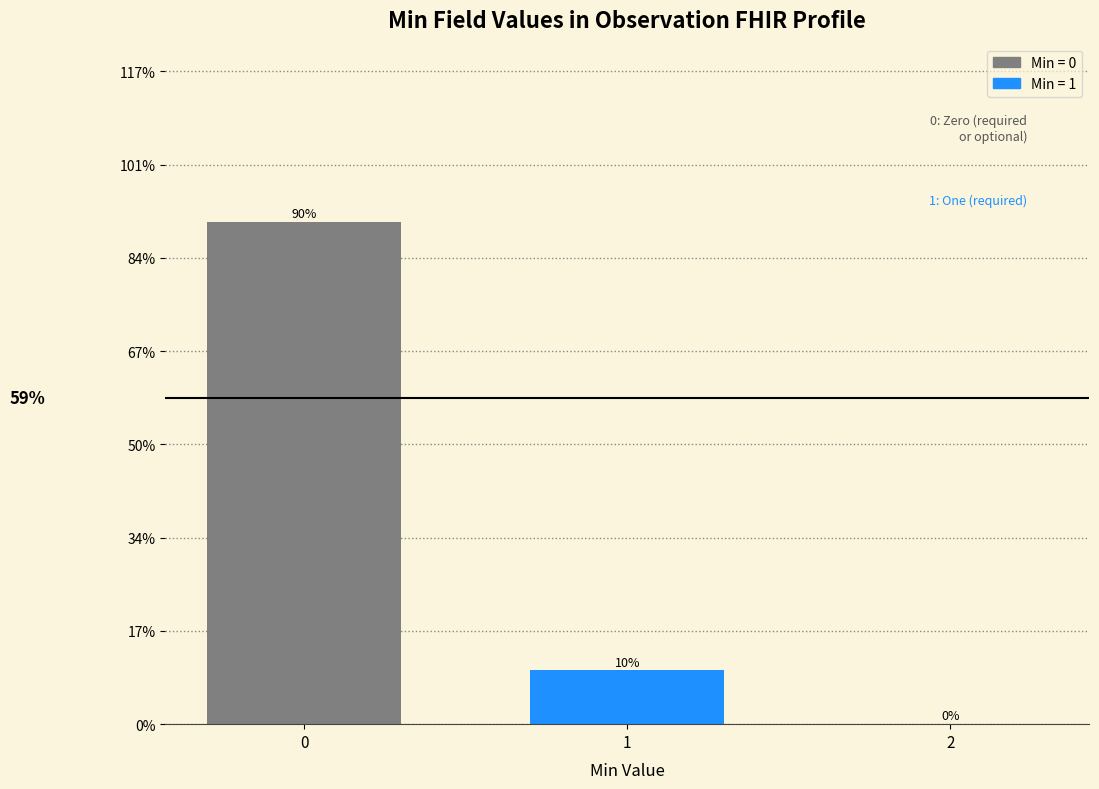

What is the sum of all values?

100.0